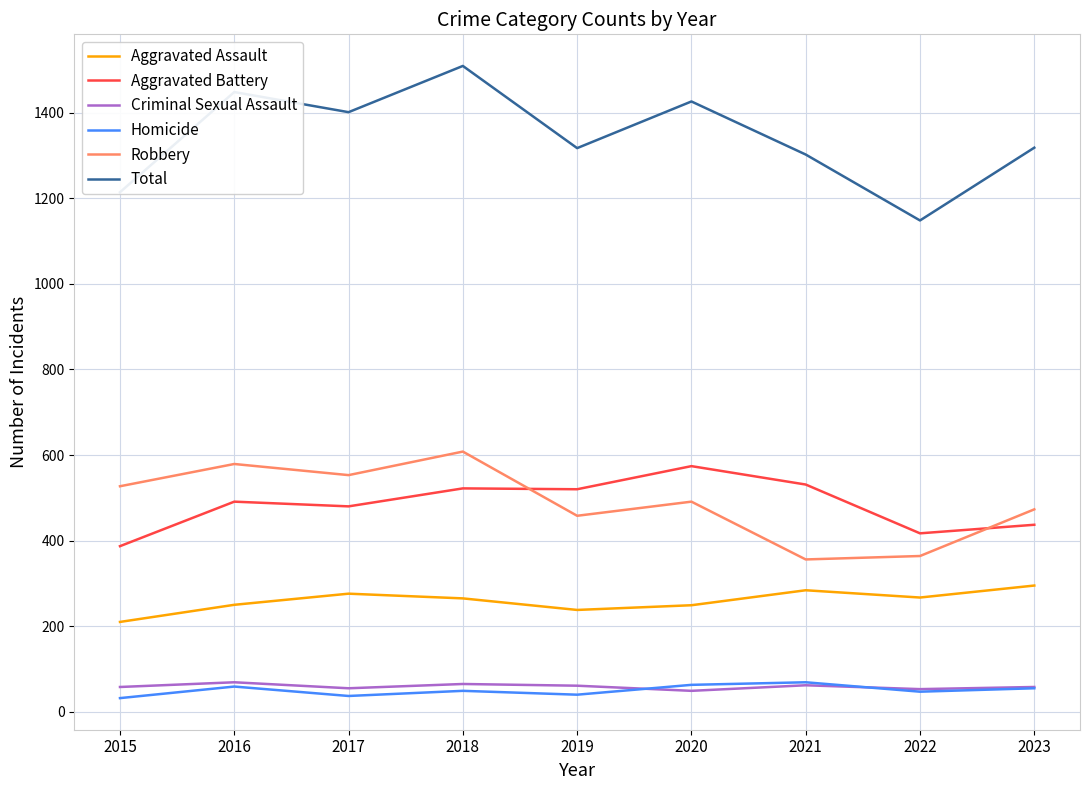

What is the maximum value shown in the chart?

1509